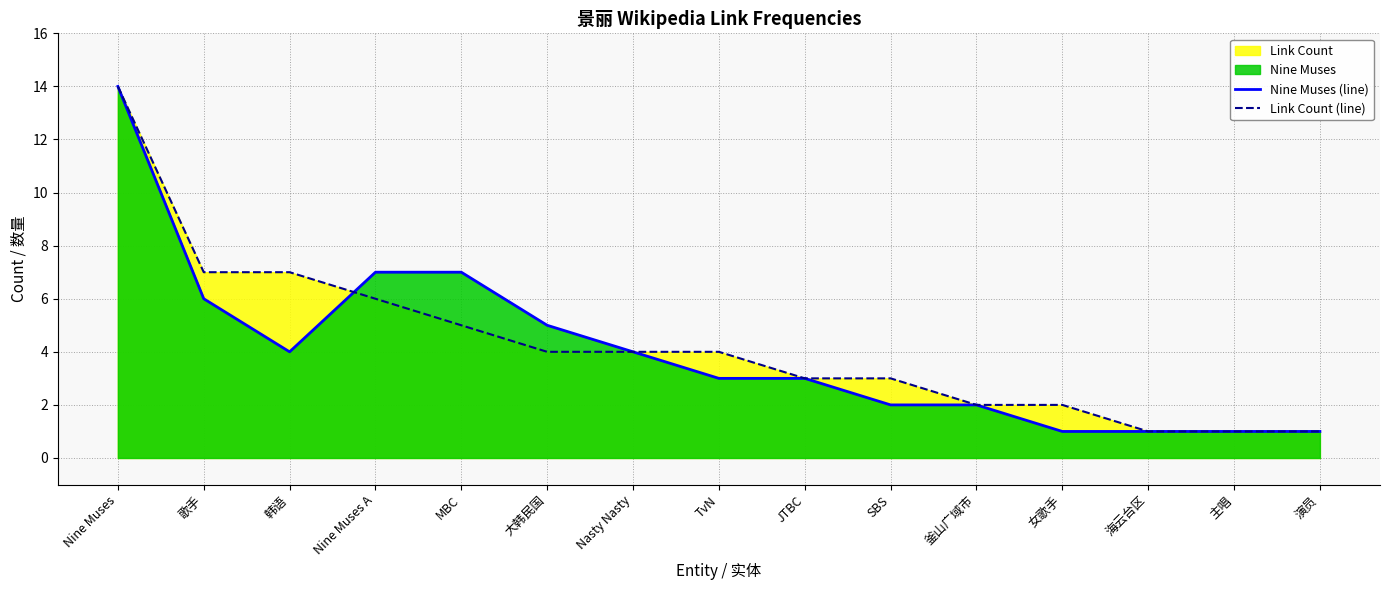

Does the chart have visible grid lines?

Yes